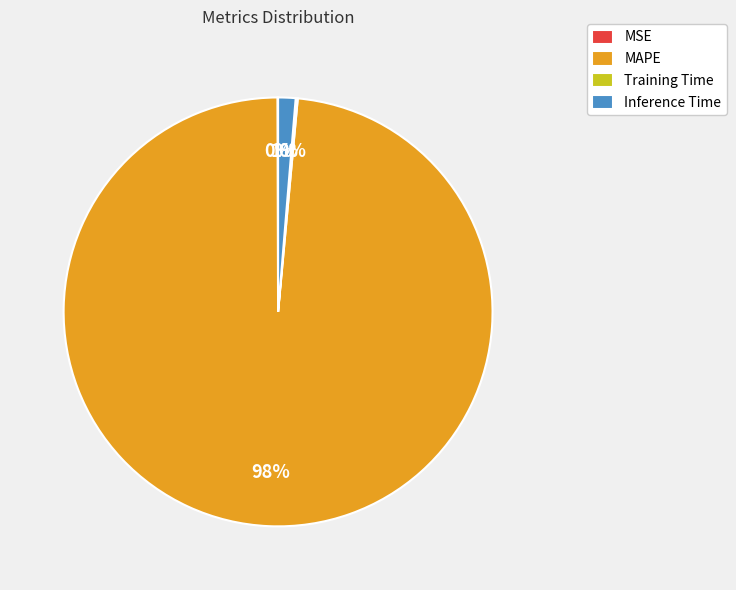

Which slice is the largest?

MAPE